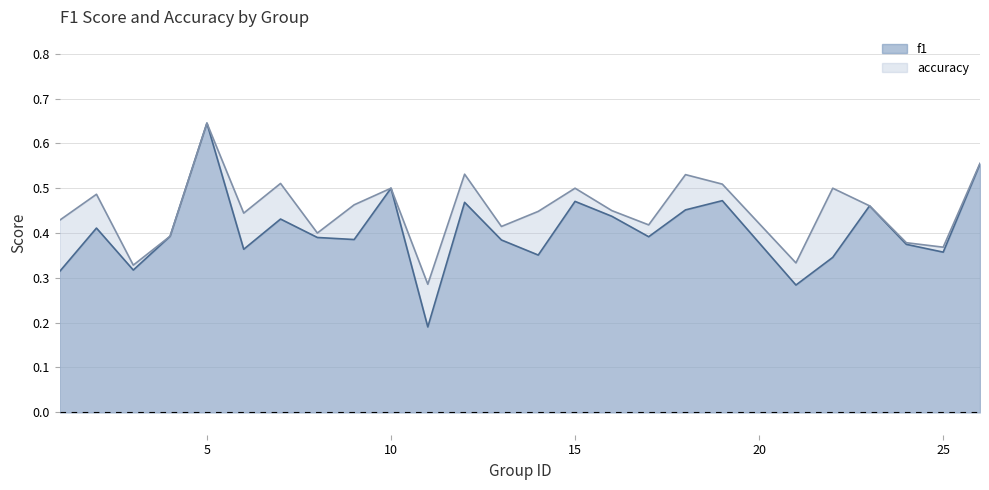

What are all the series names shown in the legend?

f1, accuracy